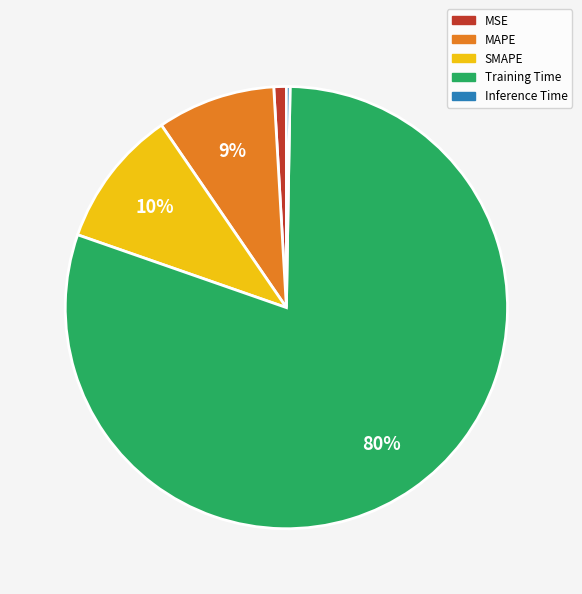

To the nearest percent, what is the difference between the largest and smallest slice percentages?

80%